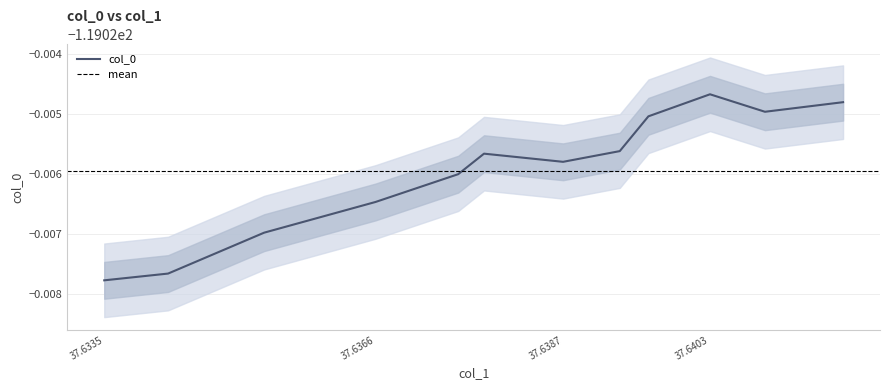

At which label is the value closest to -119?

37.6403